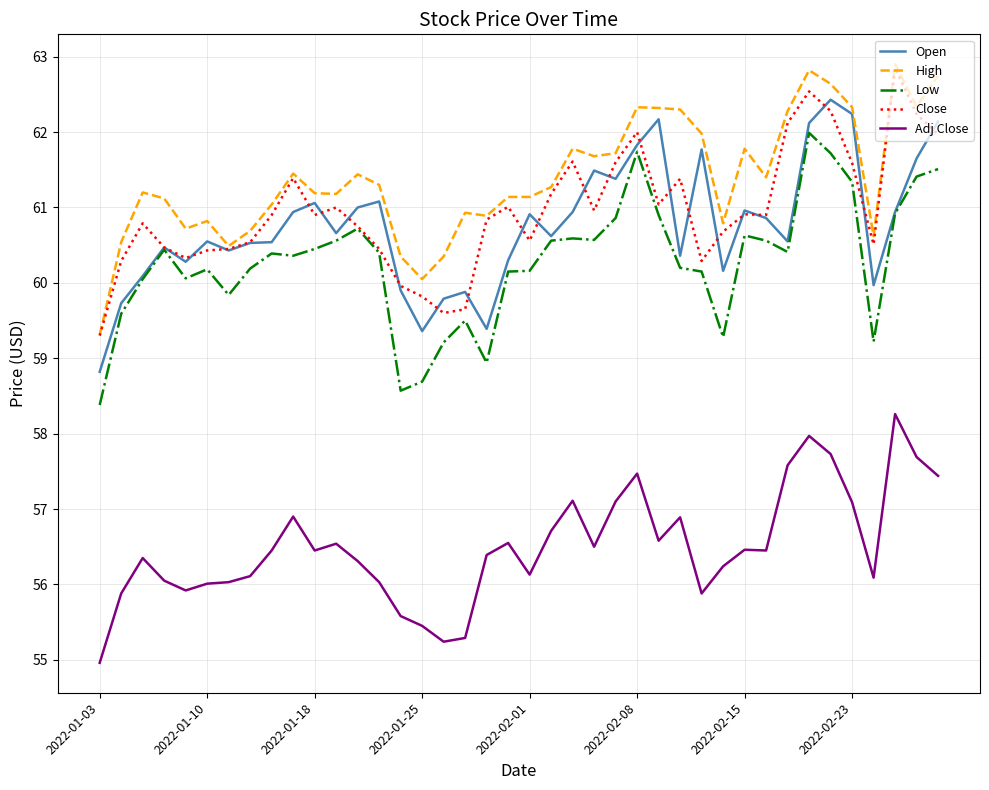

Which series has the largest total across all categories?

High